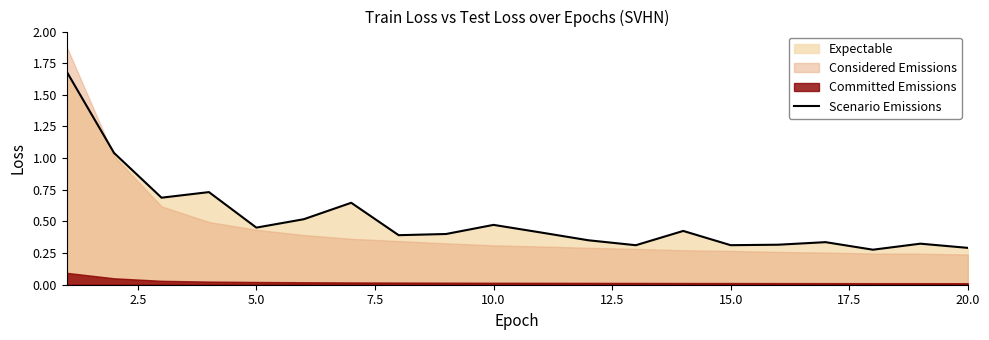

Does the chart display data point markers on the line(s)?

No